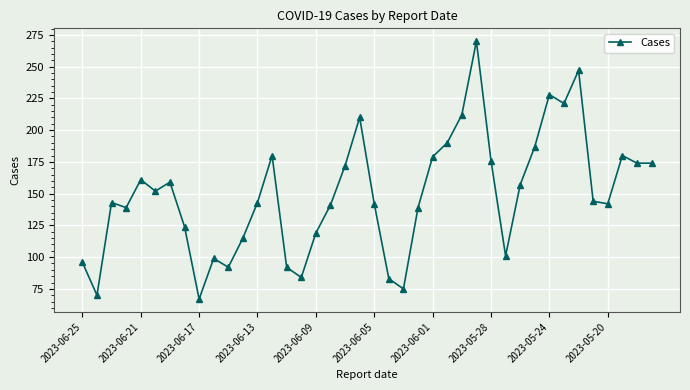

What is the value of the 11th point from the left?

92